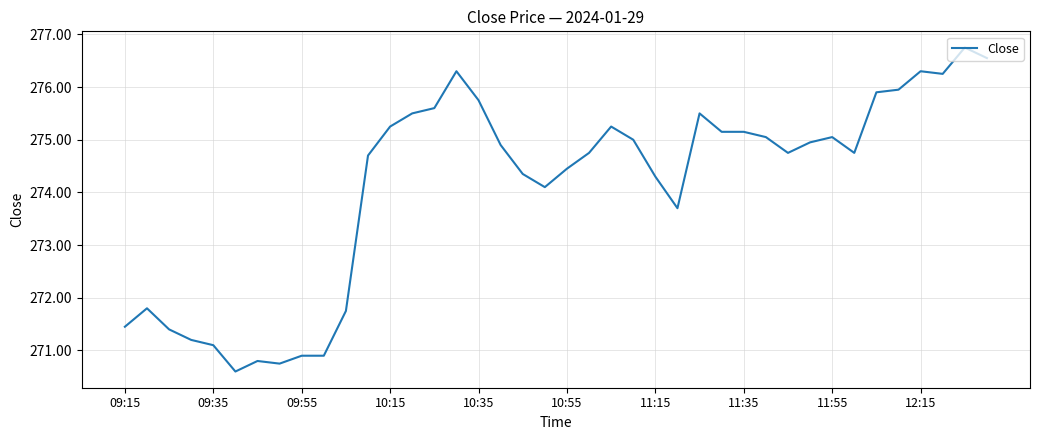

What is the maximum value shown in the chart?

276.8